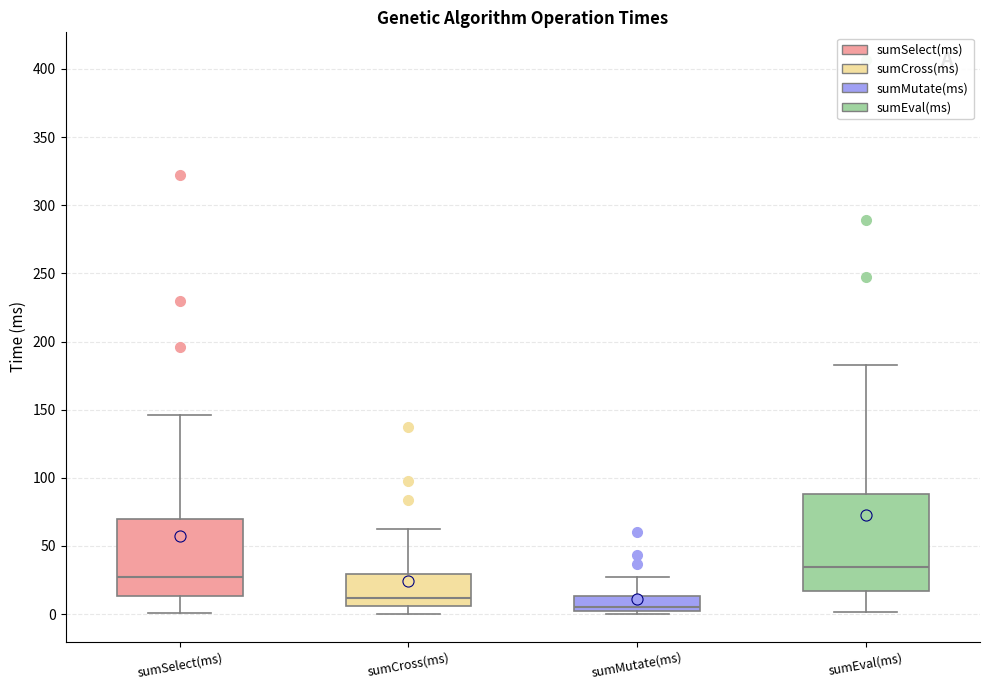

Reading left to right, read every box against the y-axis: the position of its median line, the range the box covers, and the ends of its whiskers. The values are not printed on the chart, so give them approximately, as read against the axis.

sumSelect(ms): median 25, box 15 to 70, whiskers 0 to 145
sumCross(ms): median 10, box 5 to 30, whiskers 0 to 60
sumMutate(ms): median 5 (just above the box's lower edge), box 5 to 15, whiskers 0 to 25
sumEval(ms): median 35, box 15 to 90, whiskers 0 to 185